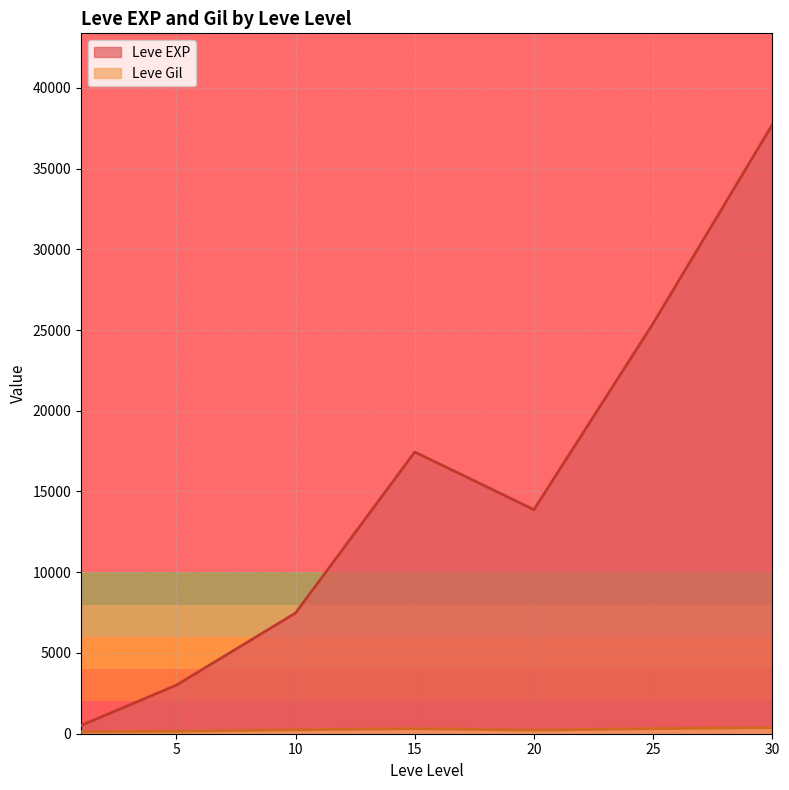

How many interior local valleys does the Leve Gil series have?

11